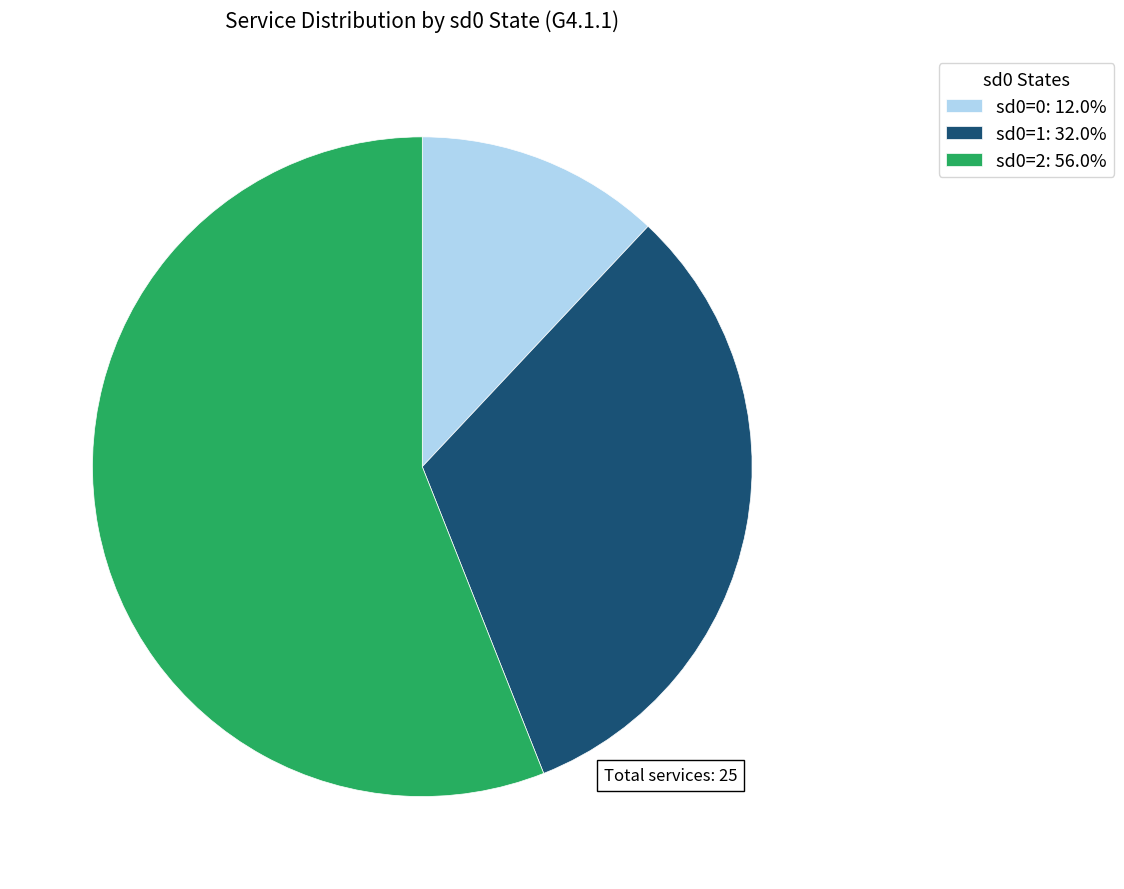

Between sd0=1 and sd0=0, which is larger?

sd0=1